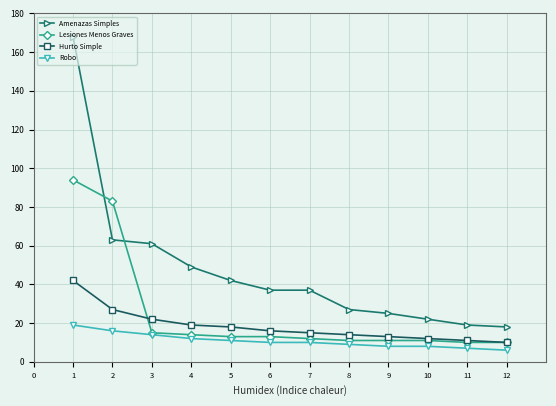

True or false: Amenazas Simples and Hurto Simple intersect in this chart.

False